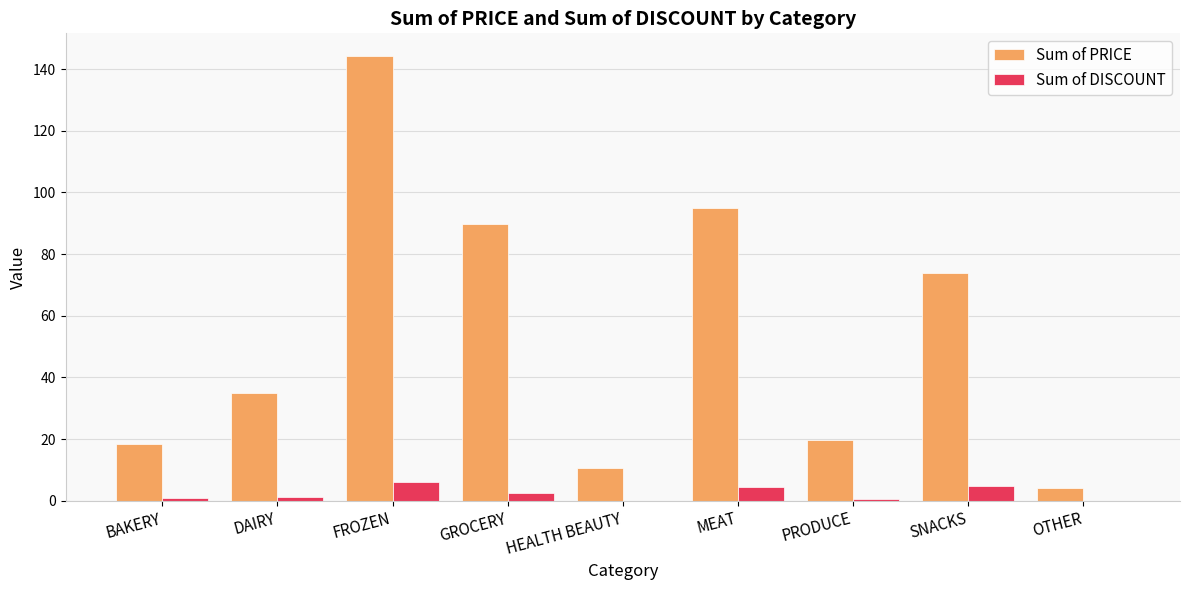

What is the sum of all Sum of DISCOUNT values?

20.6